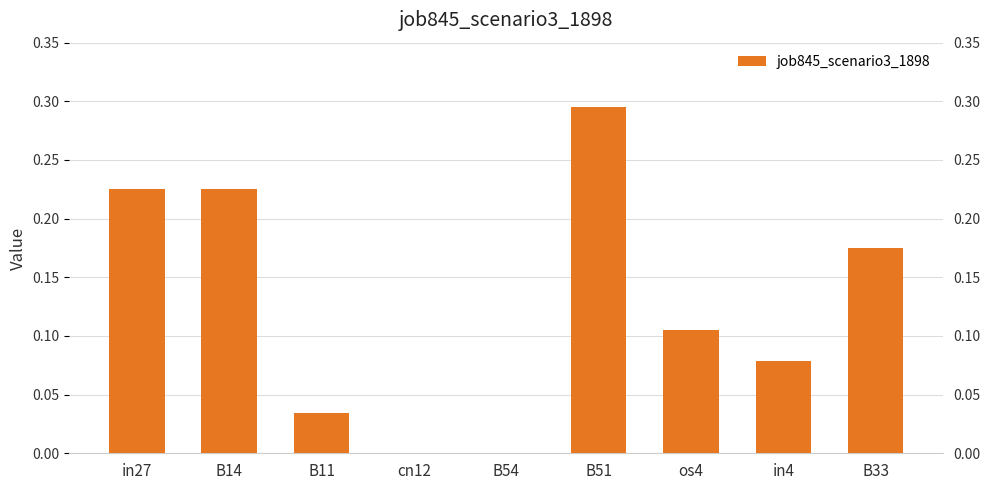

Rank the categories by value from lowest to highest.

cn12, B54, B11, in4, os4, B33, in27, B14, B51